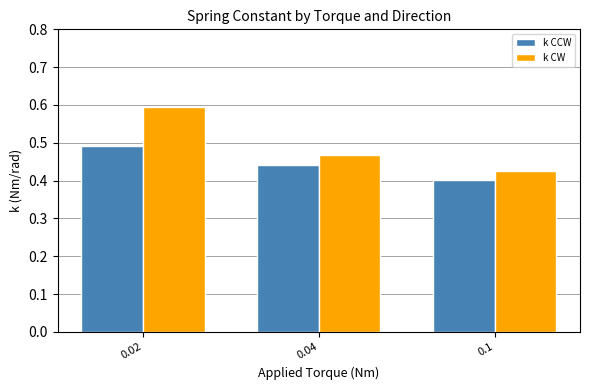

At which label is k CCW closest to 0?

0.1